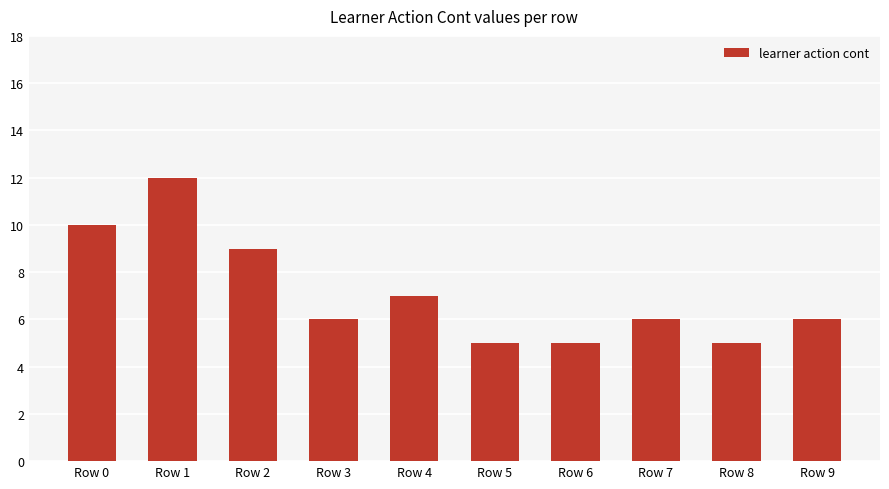

Is it true that the value at Row 3 is 6?

True